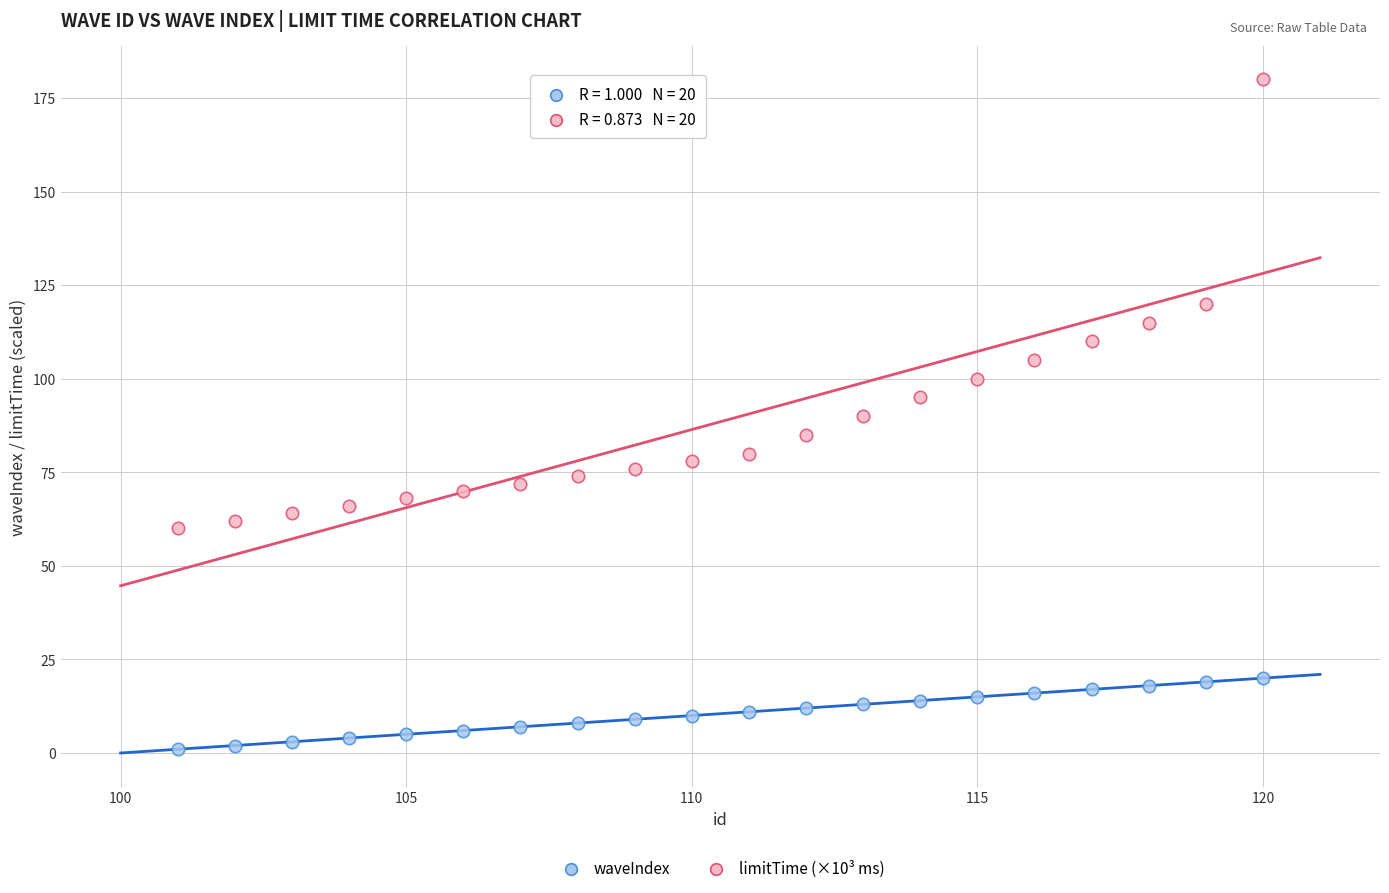

Across all data points, what is the range of X values (max minus min)?

19